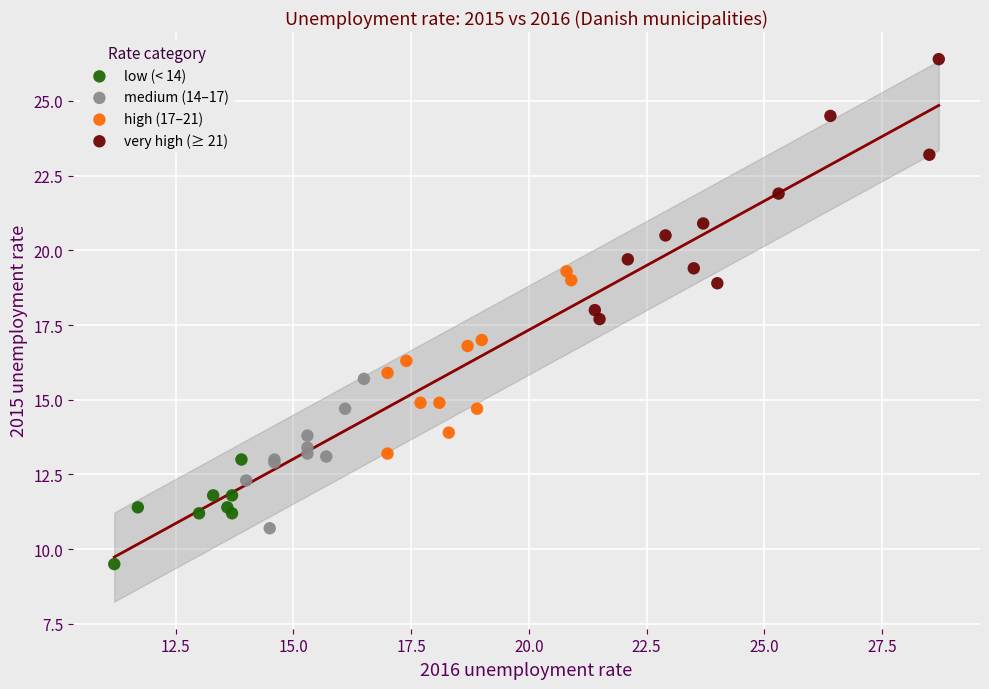

Which series contains the highest Y value?

very high (≥ 21)